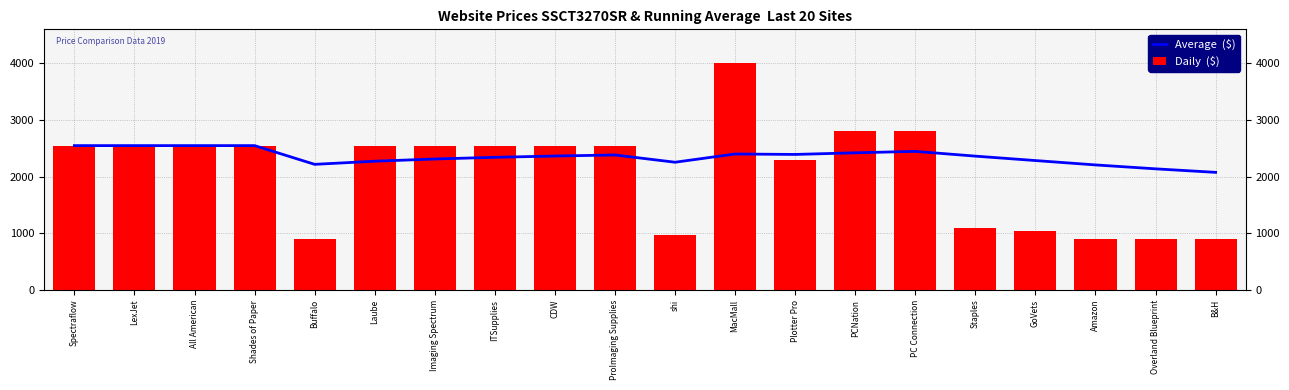

Are the bars grouped side by side (vs. stacked)?

Yes